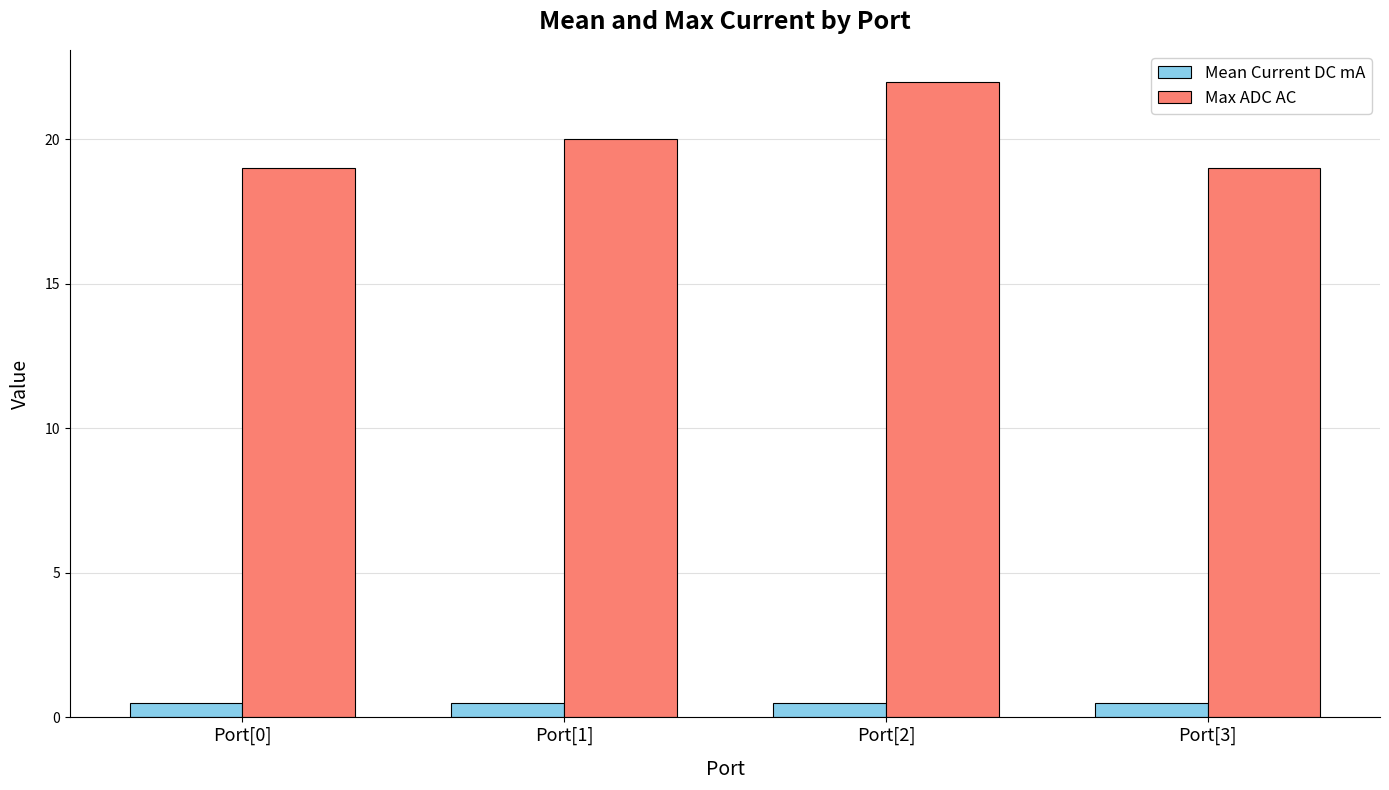

What is the difference between the highest and lowest values at Port[2]?

21.5